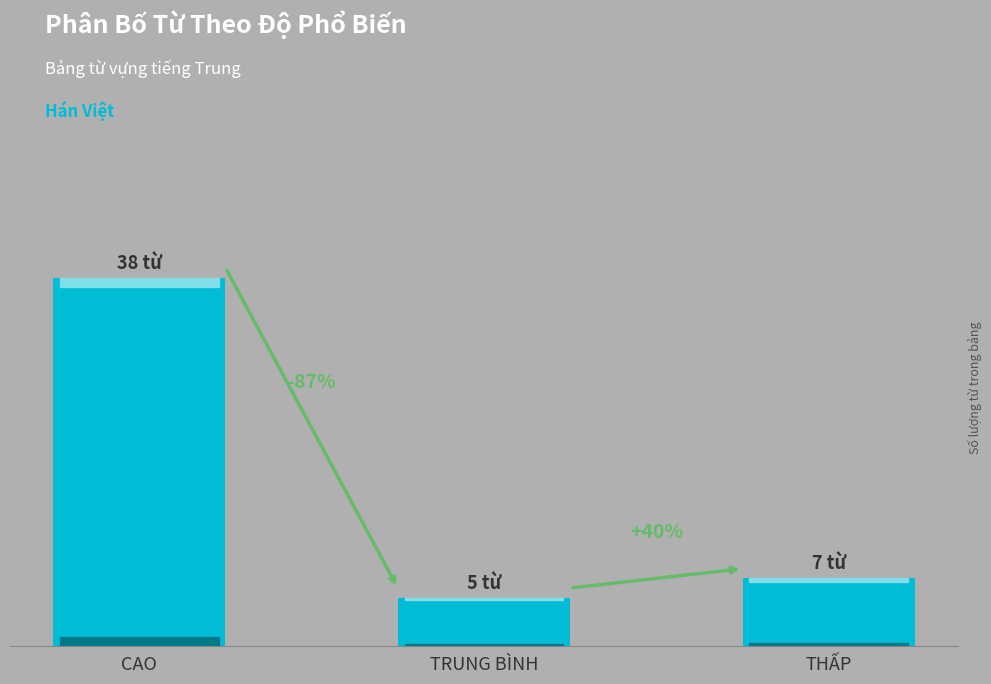

Does the chart contain any negative values?

No